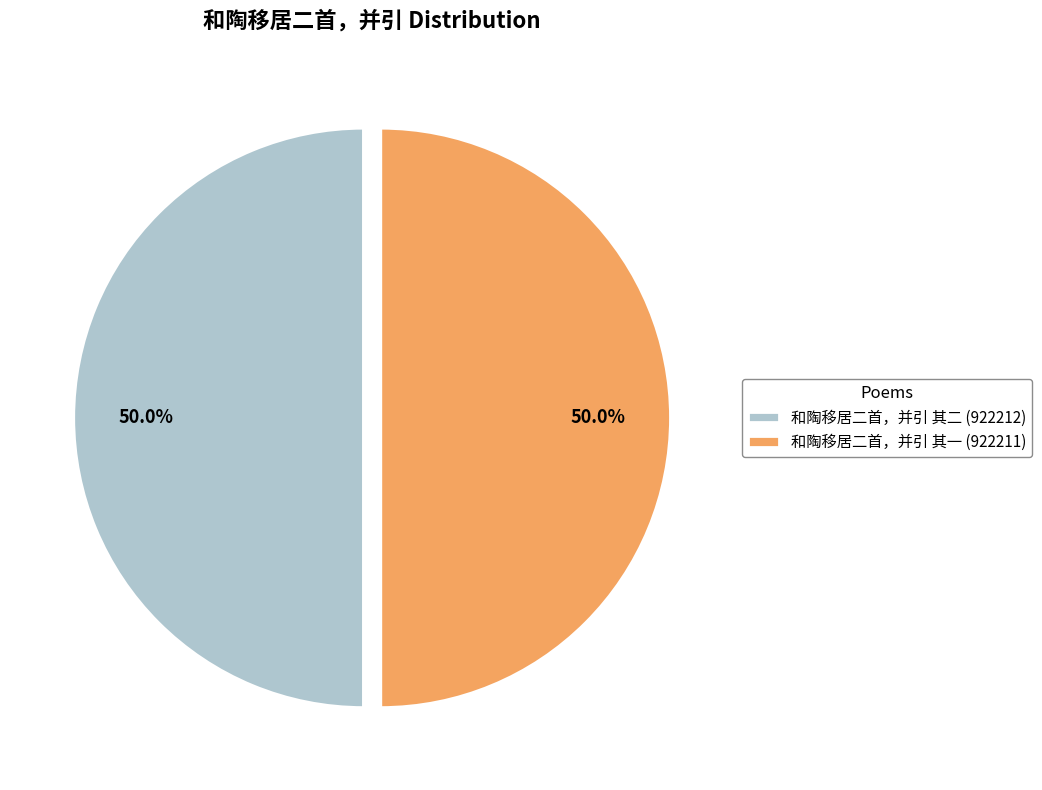

What percentage do 和陶移居二首，并引 其二 (922212) and 和陶移居二首，并引 其一 (922211) together represent?

100.0%